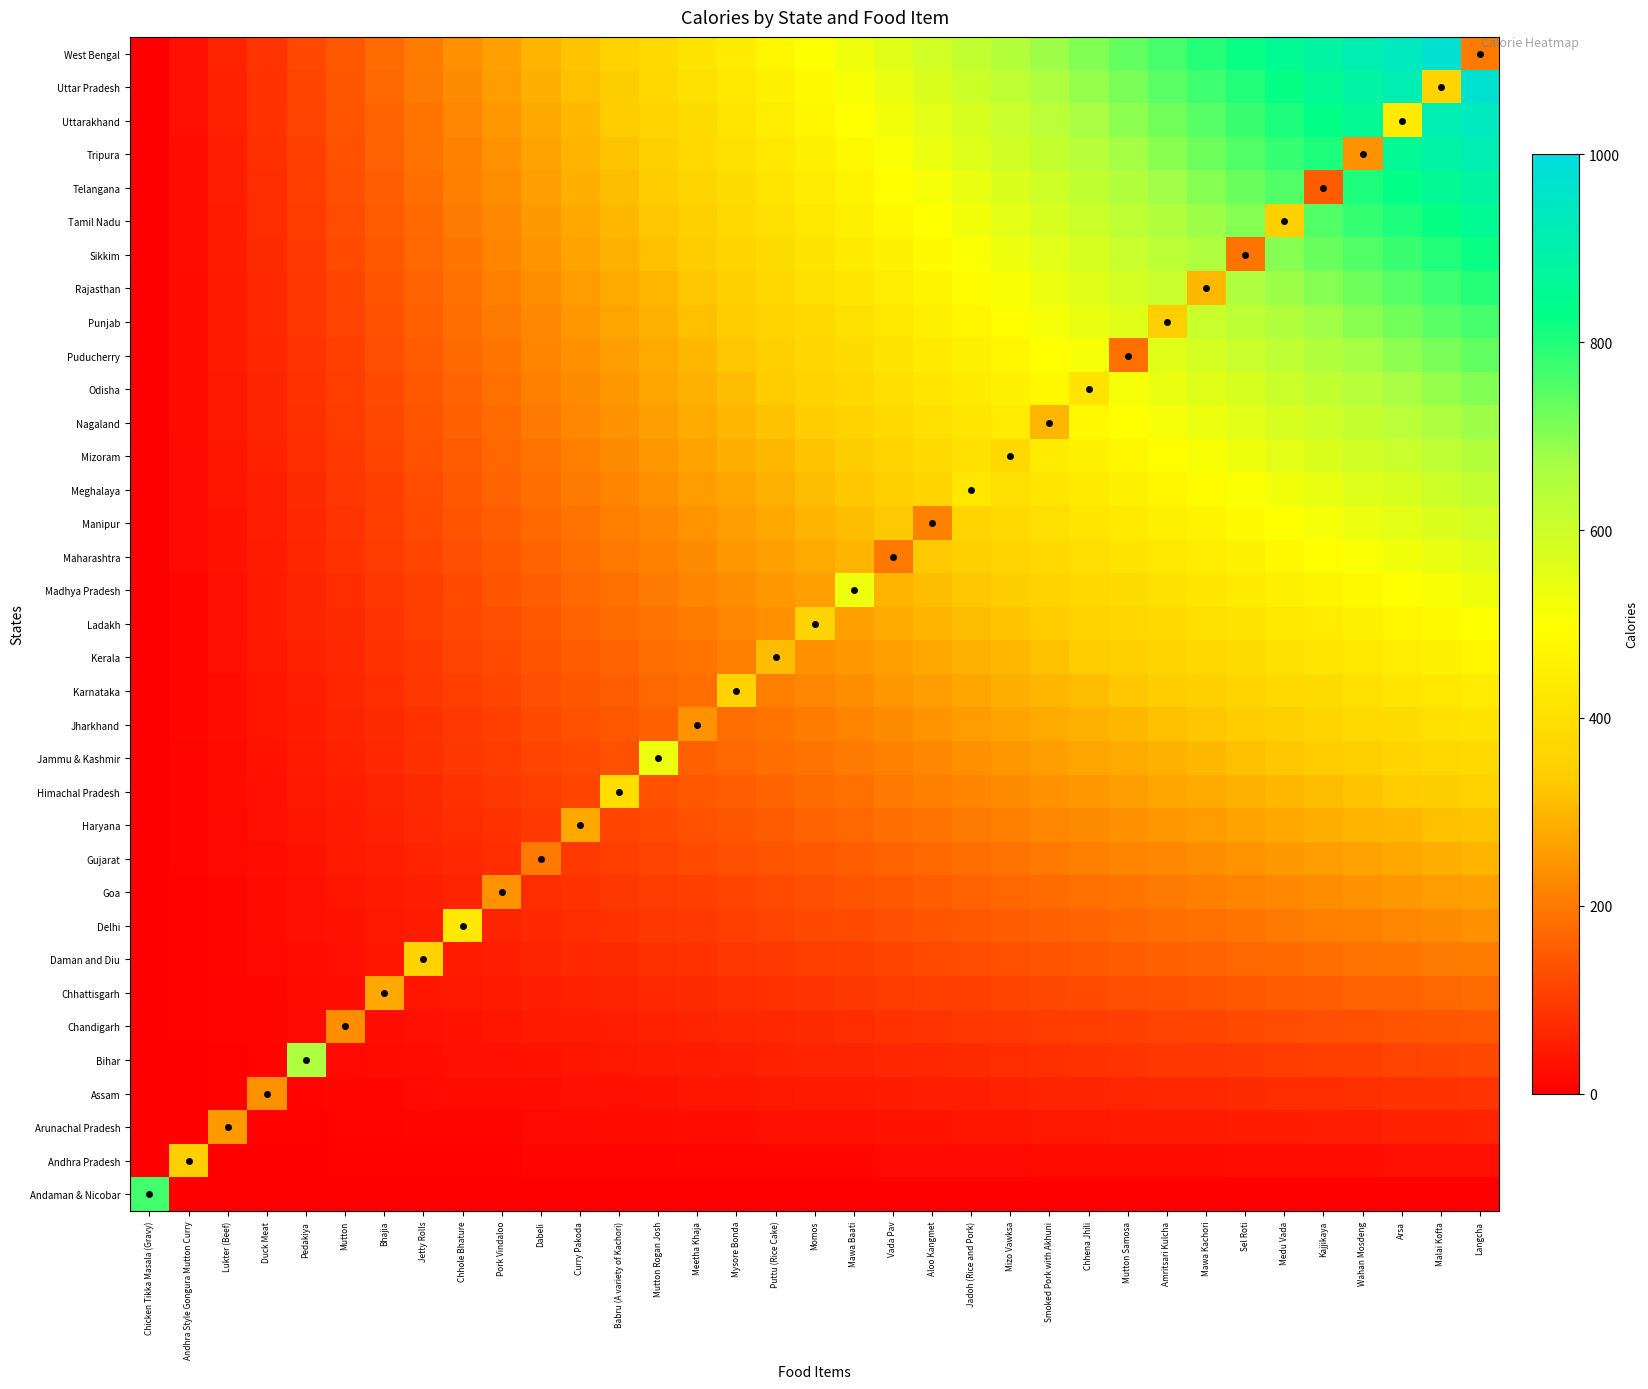

Which has a higher value, Pork Vindaloo or Chicken Tikka Masala (Gravy)?

Chicken Tikka Masala (Gravy)